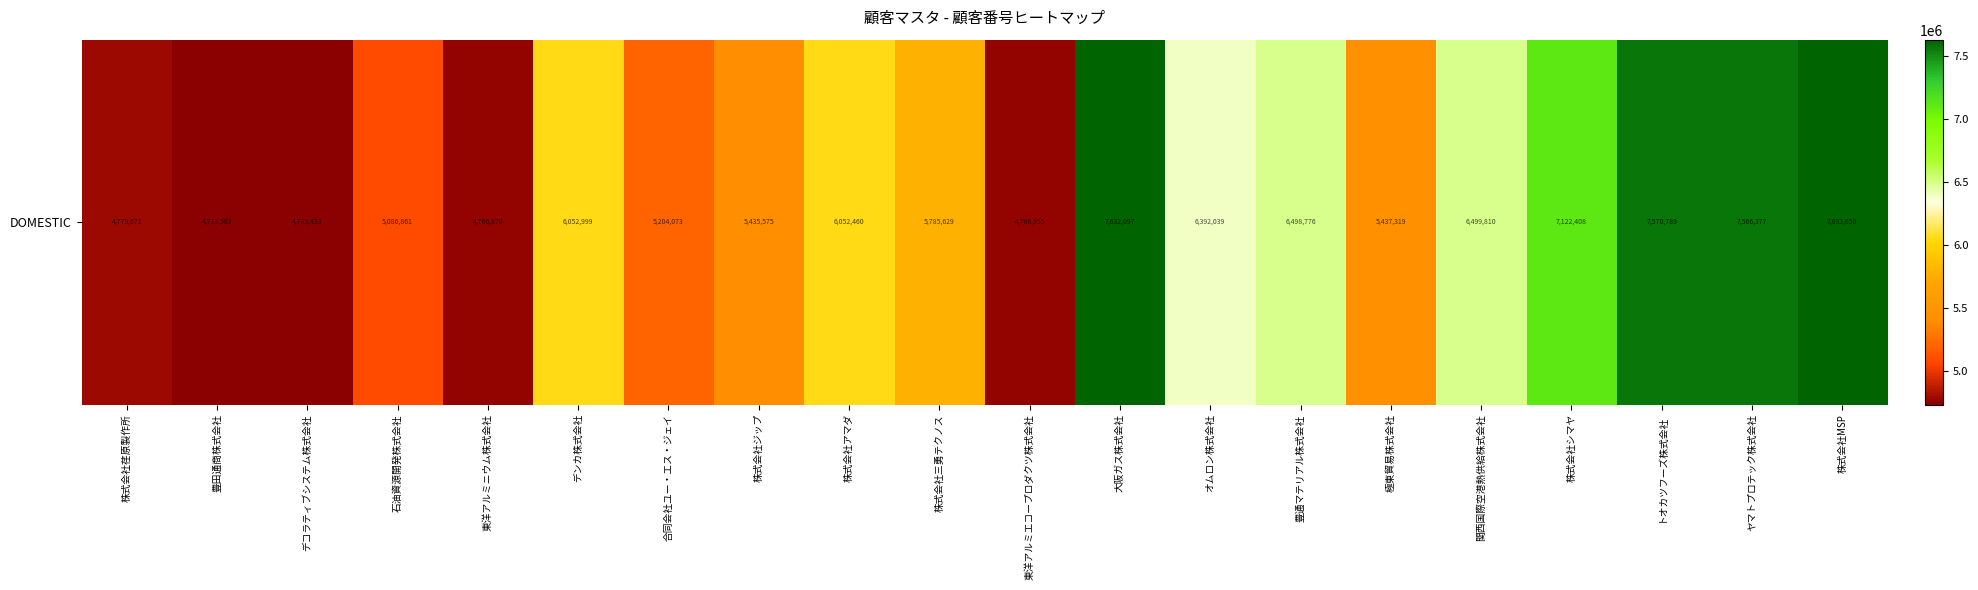

How many categories are shown in the chart?

20